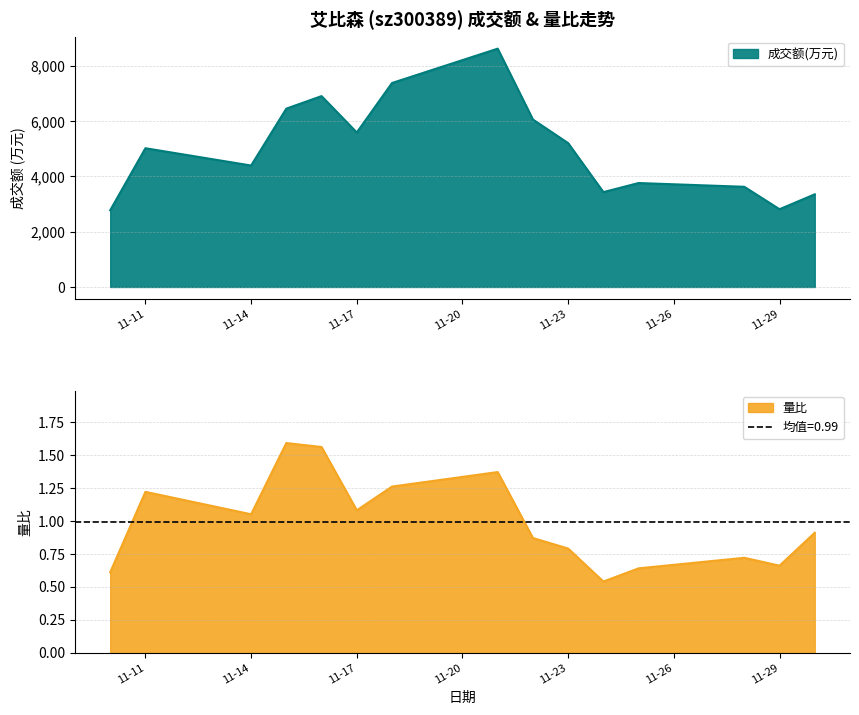

Where is 成交额(万元) nearest to the value 5702?

11-17